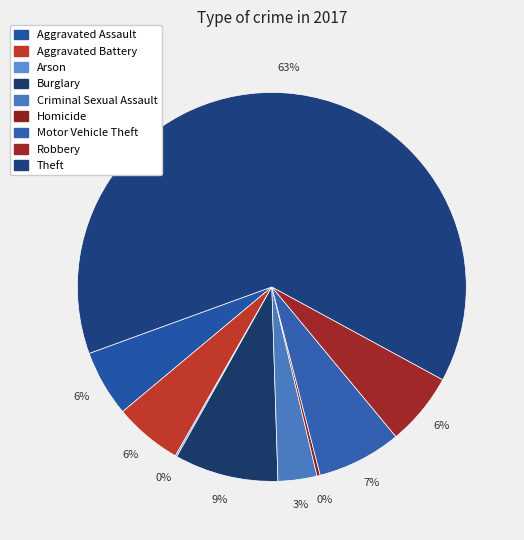

Is it true that Aggravated Battery is 6% of the pie?

True